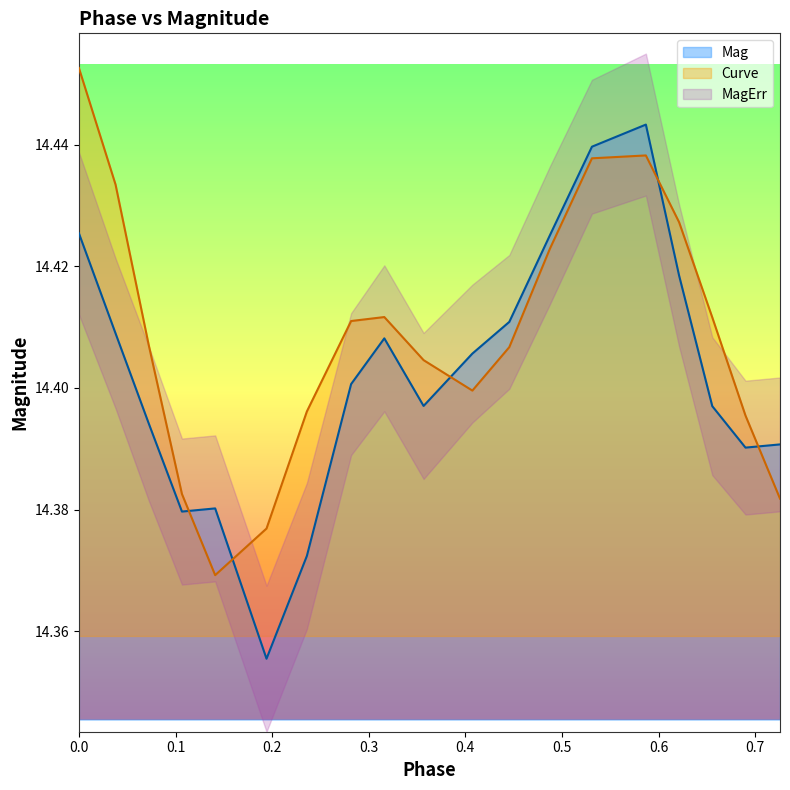

True or false: Mag and Curve intersect in this chart.

True